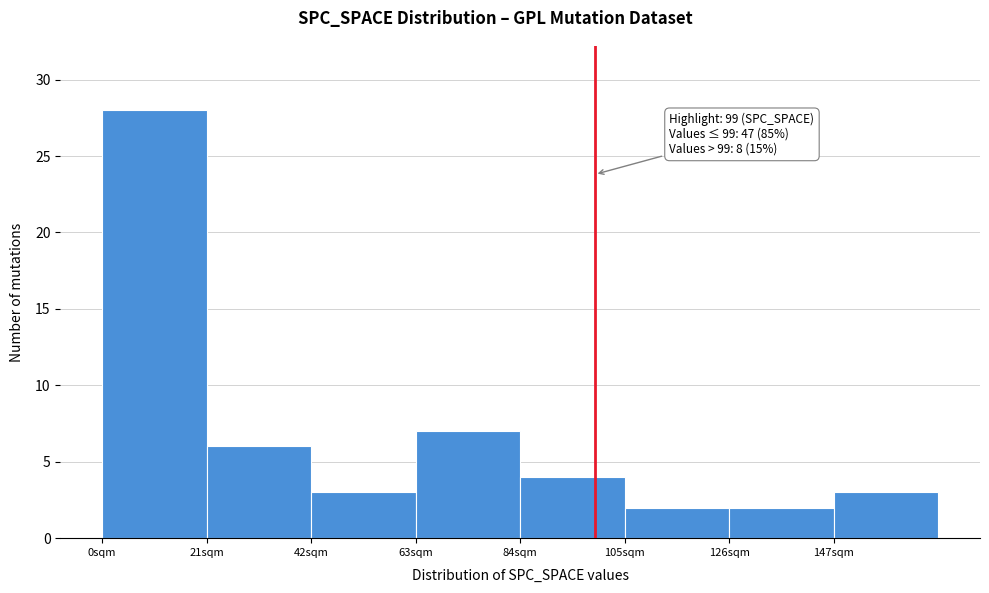

Over which range of the x-axis is the bar tallest?

0 to 21